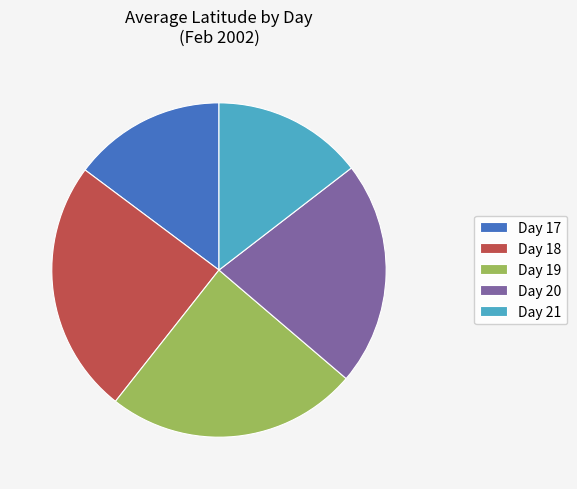

Between Day 17 and Day 19, which is larger?

Day 19